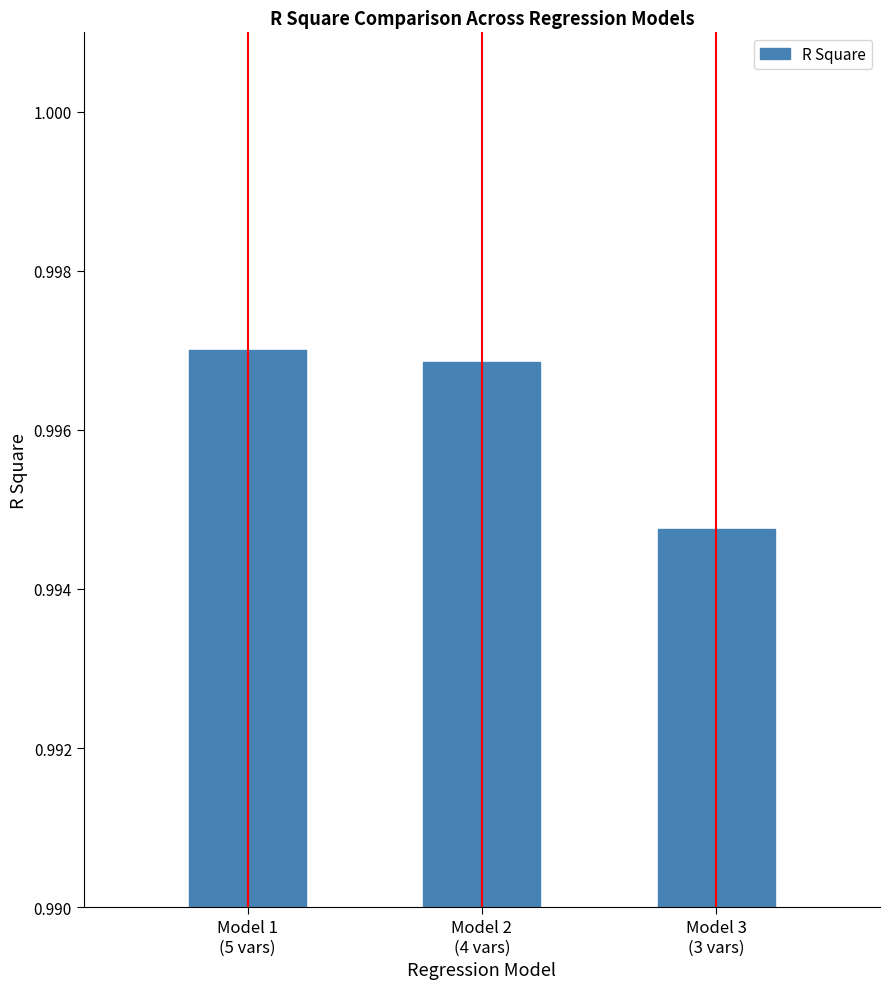

Does the chart contain any negative values?

No